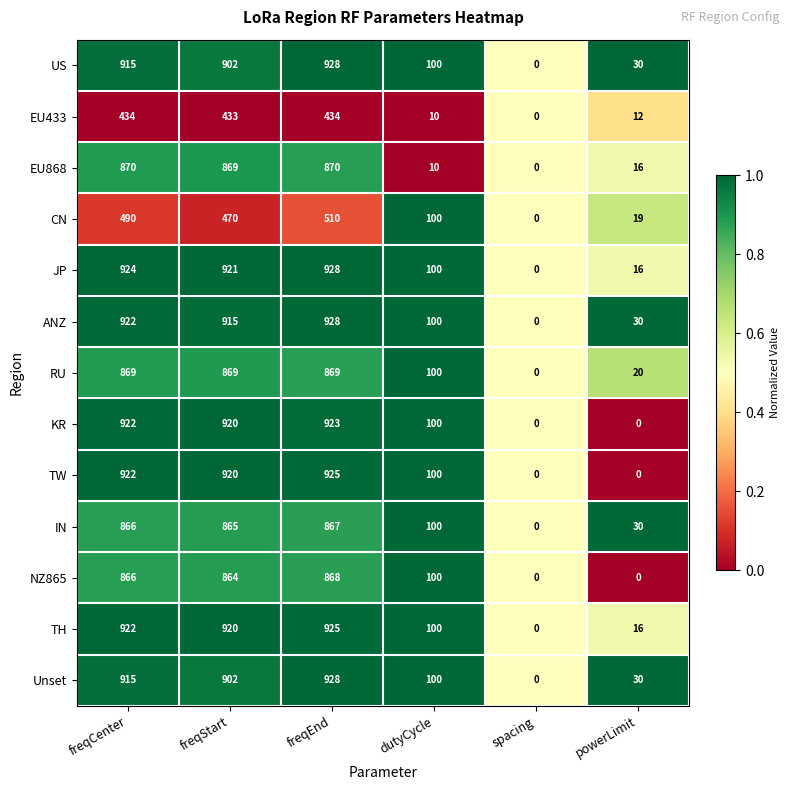

Which series changed the most between freqEnd and dutyCycle?

EU868